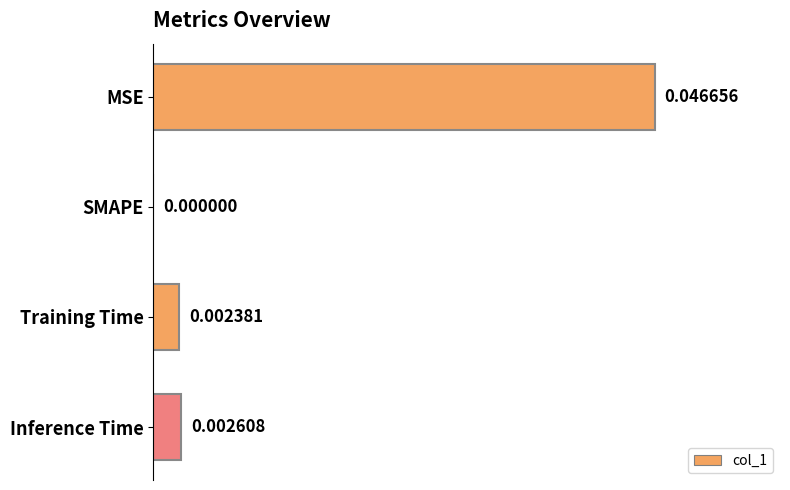

Where is the data nearest to the value 0?

SMAPE